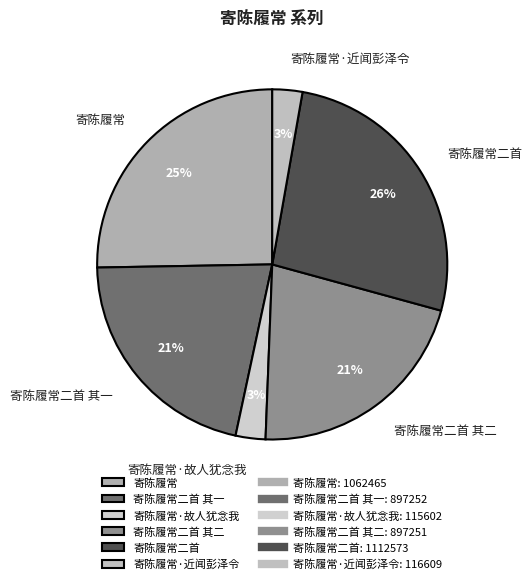

Count the number of slices in the pie.

6